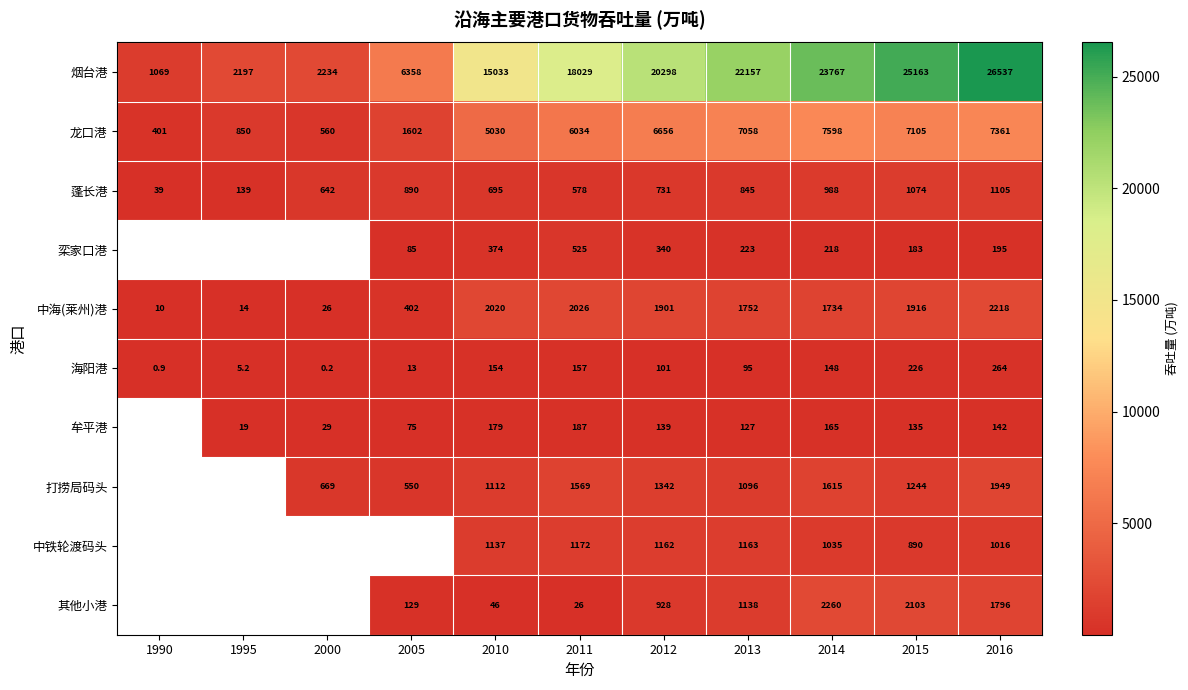

Is it true that 龙口港 equals 3314.5 at 2010?

False